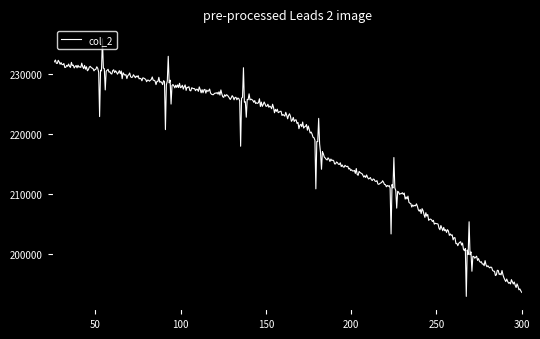

What is the difference between the maximum and minimum values?

43012.2